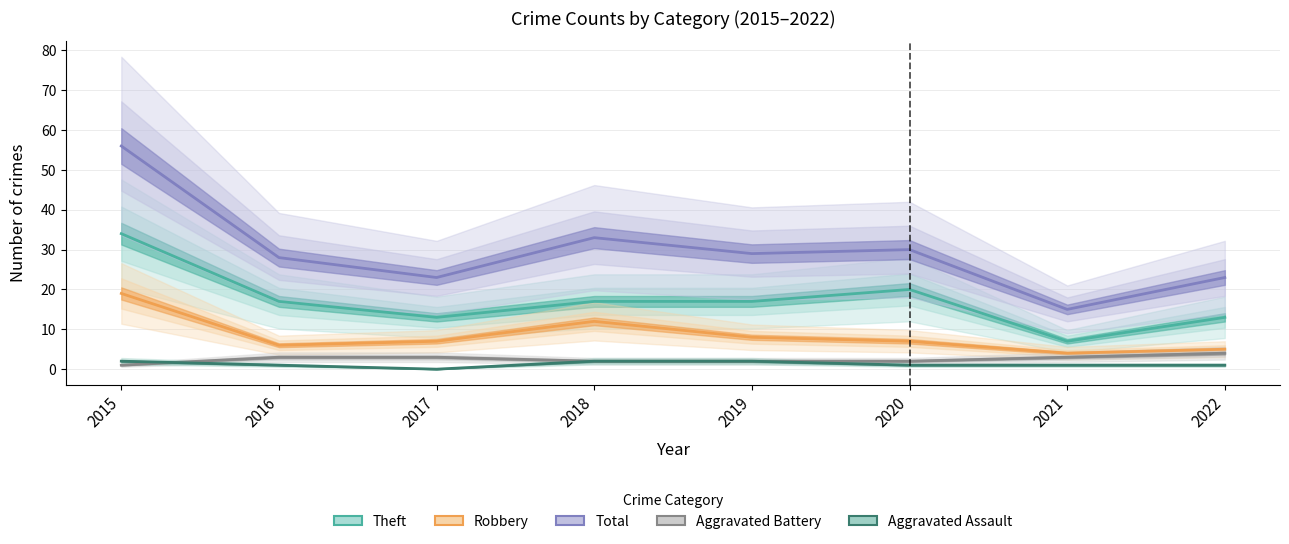

What is the value of the Aggravated Battery point at the 6th from the left?

2